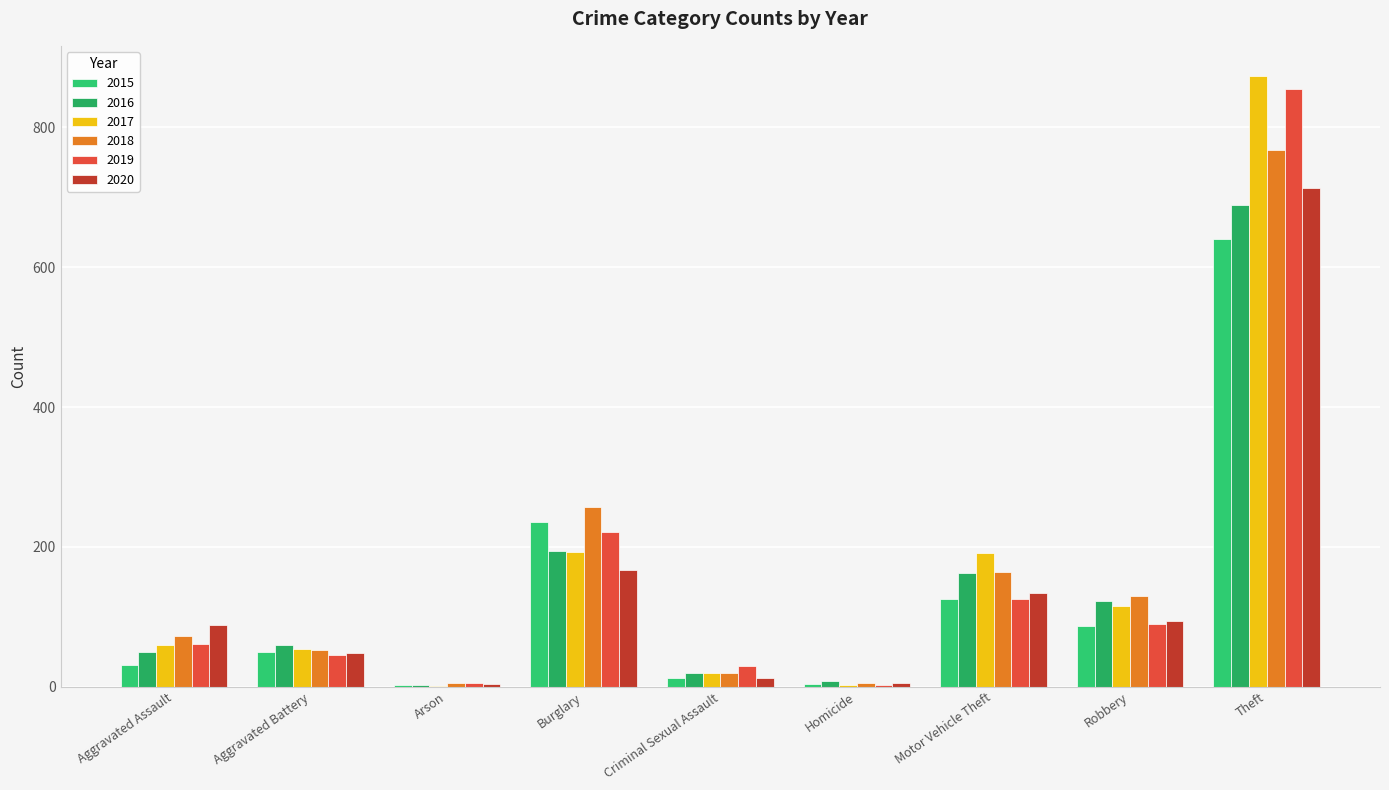

What are all the series names shown in the legend?

2015, 2016, 2017, 2018, 2019, 2020